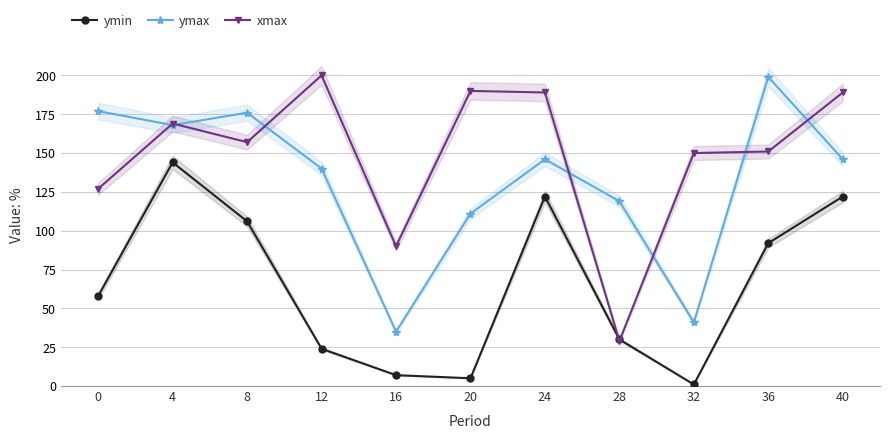

Reading right to left, list all the values displayed in this chart.

ymin: 122	92	1	30	122	5	7	24	106	144	58
ymax: 146	199	41	119	146	111	35	140	176	168	177
xmax: 189	151	150	29	189	190	90	200	157	169	127